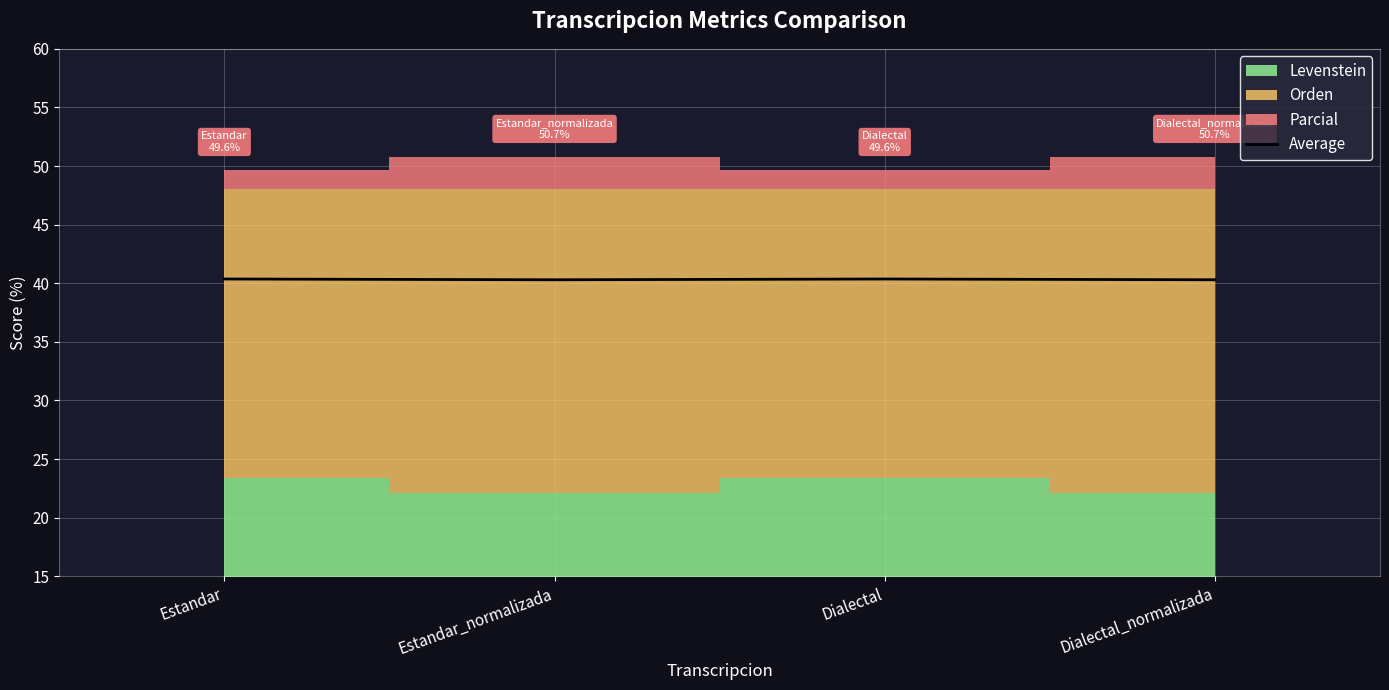

At which category does the chart reach its minimum across all series?

Estandar_normalizada